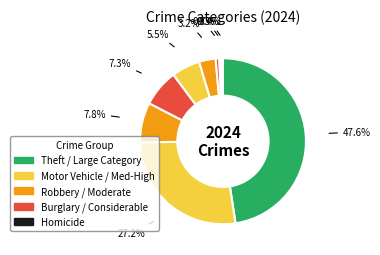

How many slices are in this pie chart?

9